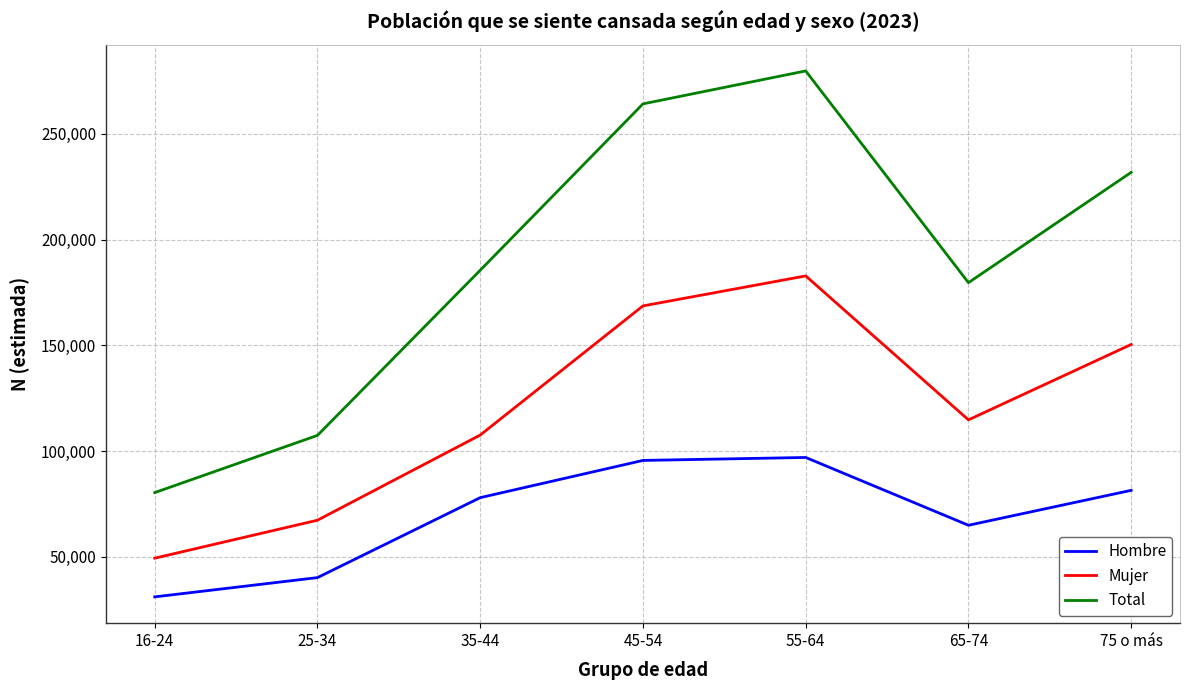

The value of Mujer at 65-74 is 114732. True or false?

True